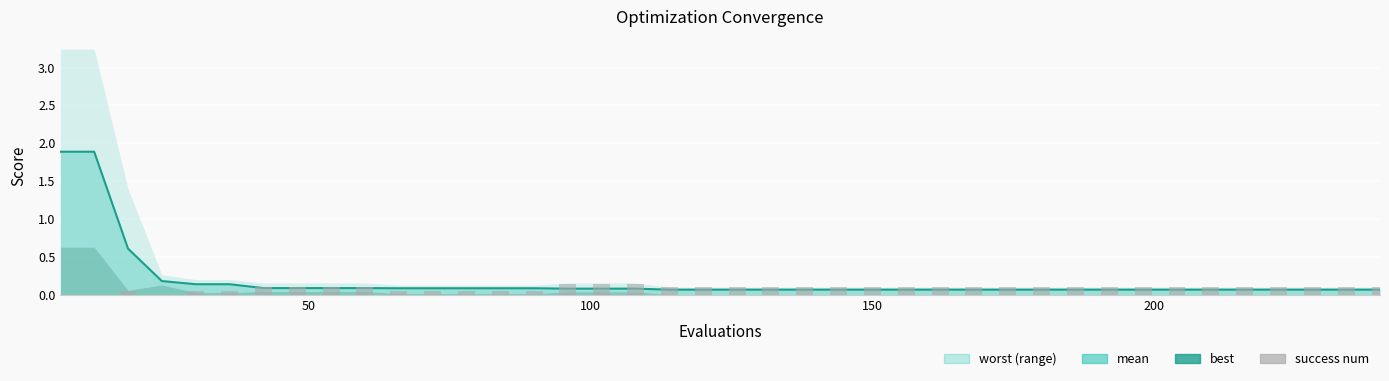

Are the bars horizontal?

No